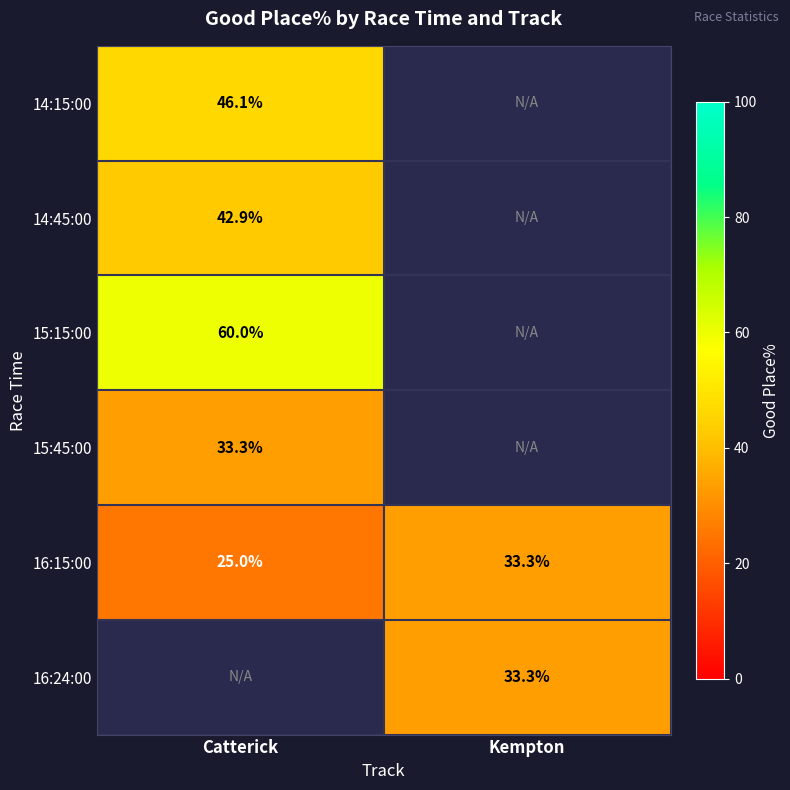

List the series in order of their peak value, highest first.

15:15:00, 14:15:00, 15:45:00, 16:15:00, 16:24:00, 14:45:00